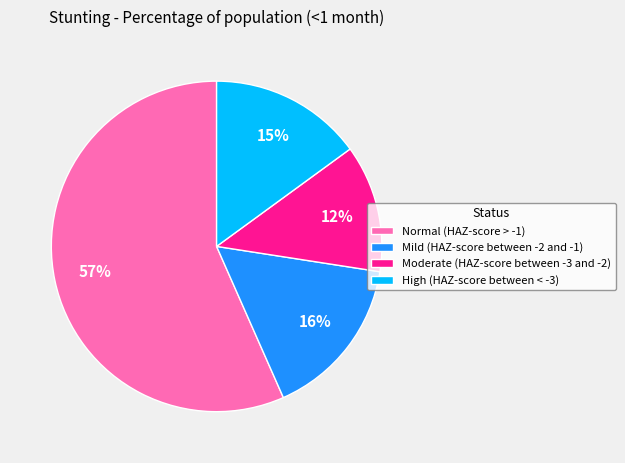

How many slices are in this pie chart?

4